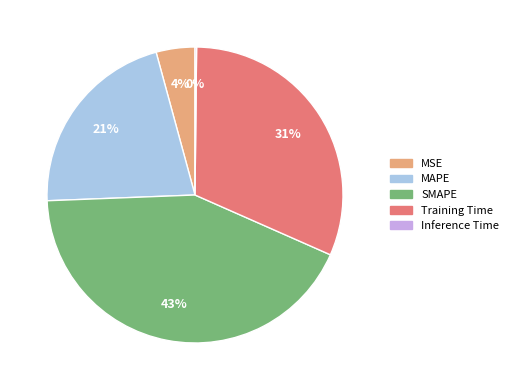

Approximately how many times larger is the value at MAPE compared to Training Time?

0.7